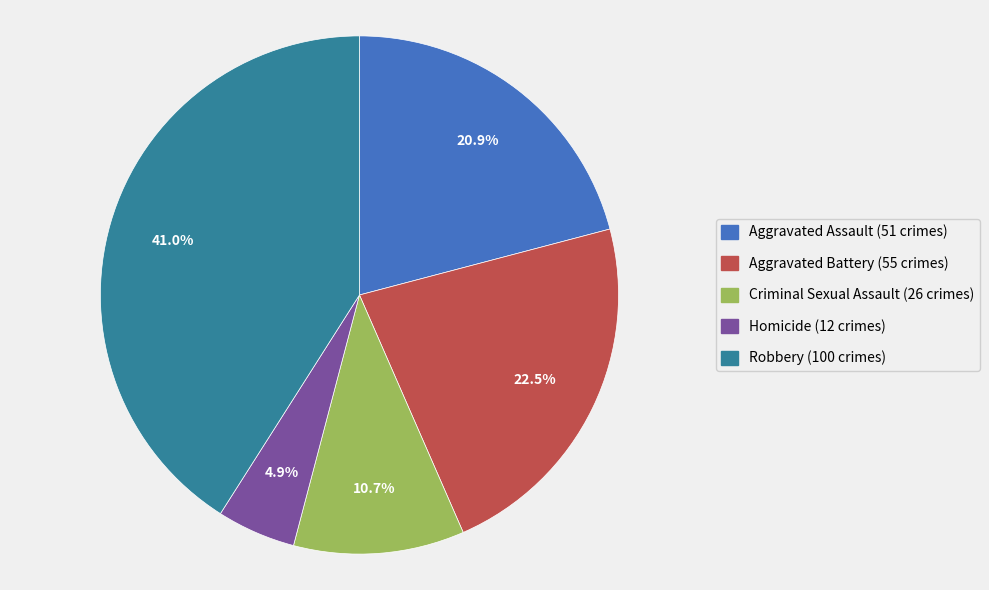

What percentage is NOT represented by Aggravated Assault?

79.1%